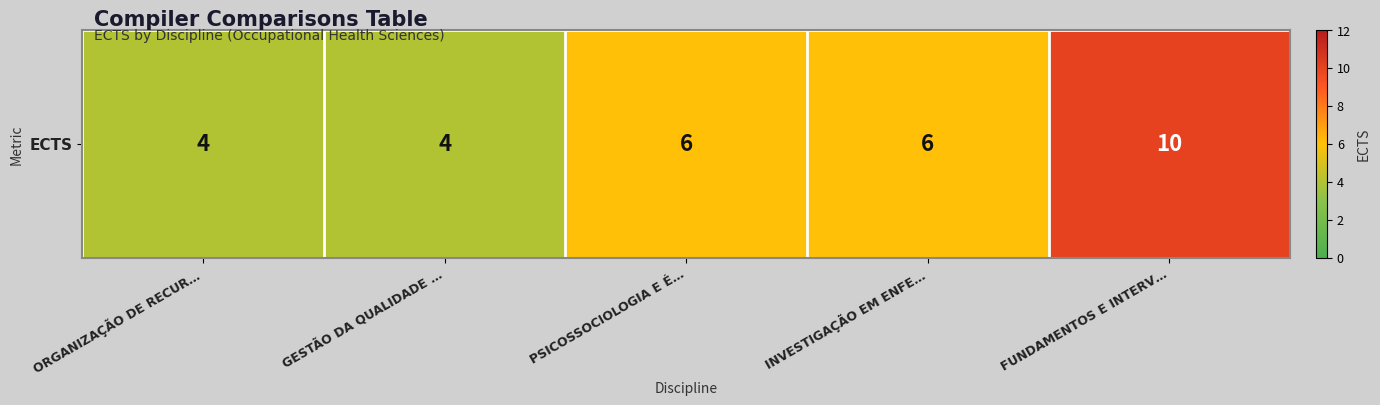

At which label is the value closest to 7?

PSICOSSOCIOLOGIA E É…